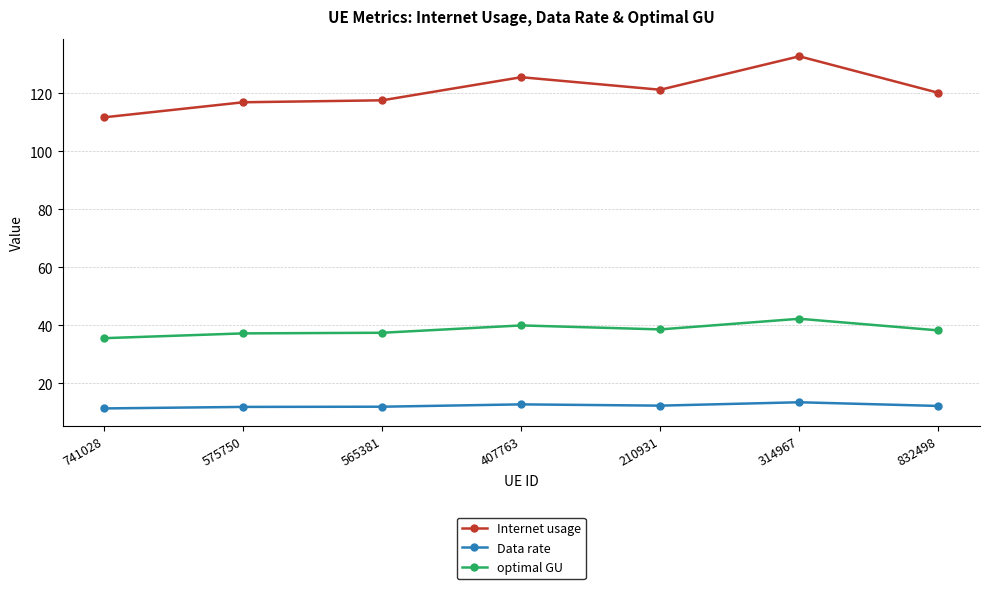

At 210931, list the series in order from largest to smallest.

Internet usage, optimal GU, Data rate